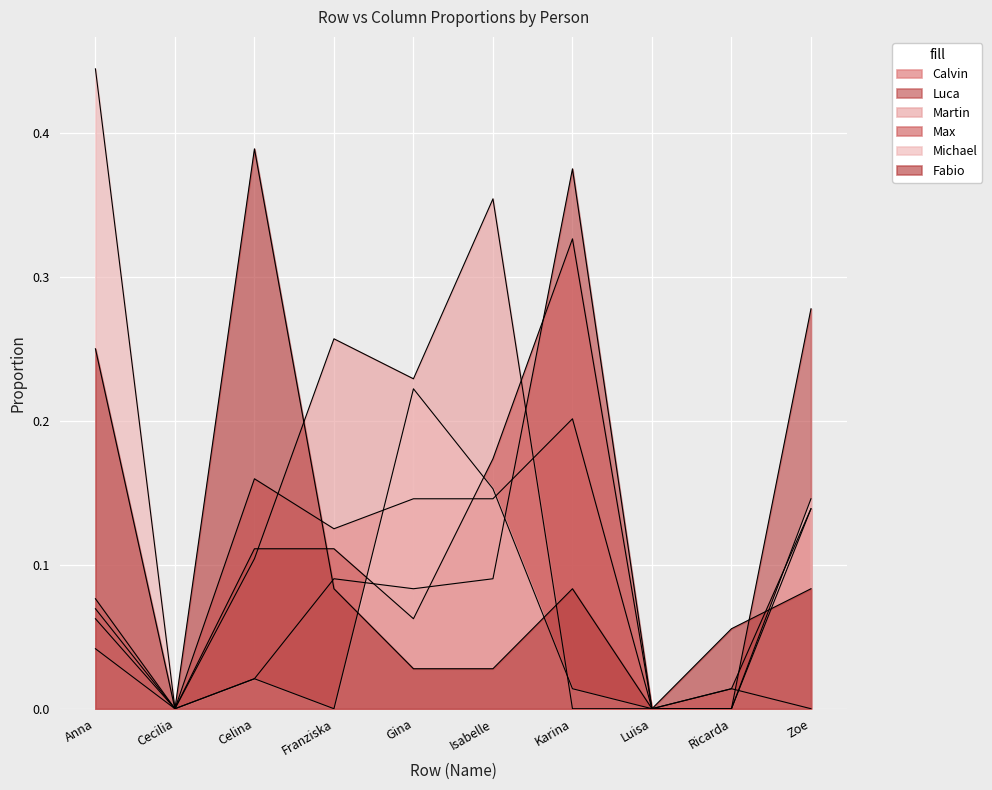

Reading right to left, transcribe all the data shown in this chart.

Calvin: 0.1	0.0	0.0	0.2	0.1	0.1	0.1	0.2	0.0	0.1
Luca: 0.3	0.0	0.0	0.4	0.1	0.1	0.1	0.0	0.0	0.1
Martin: 0.0	0.0	0.0	0.0	0.4	0.2	0.3	0.1	0.0	0.0
Max: 0.1	0.0	0.0	0.3	0.2	0.1	0.1	0.1	0.0	0.1
Michael: 0.1	0.0	0.0	0.0	0.2	0.2	0.0	0.0	0.0	0.4
Fabio: 0.1	0.1	0.0	0.1	0.0	0.0	0.1	0.4	0.0	0.2